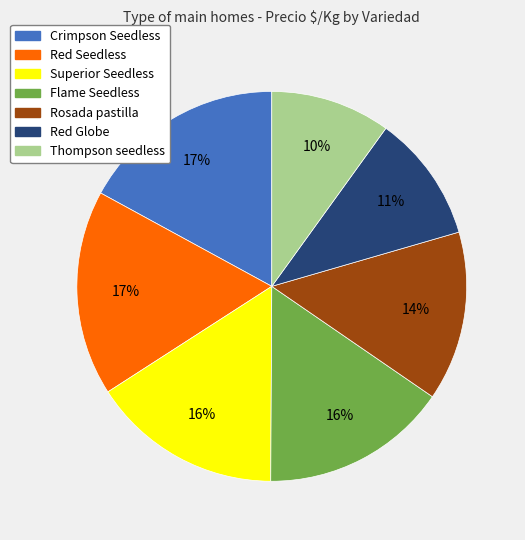

Does Flame Seedless represent more than half of the total?

No